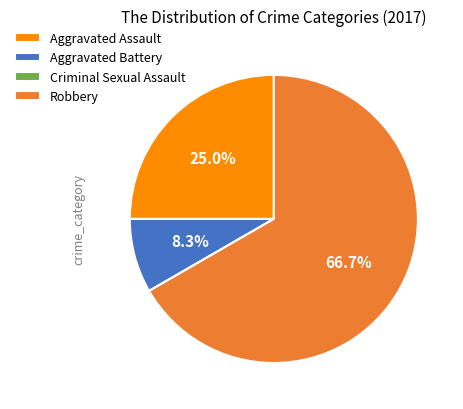

To the nearest percent, what portion does Aggravated Assault represent?

25%